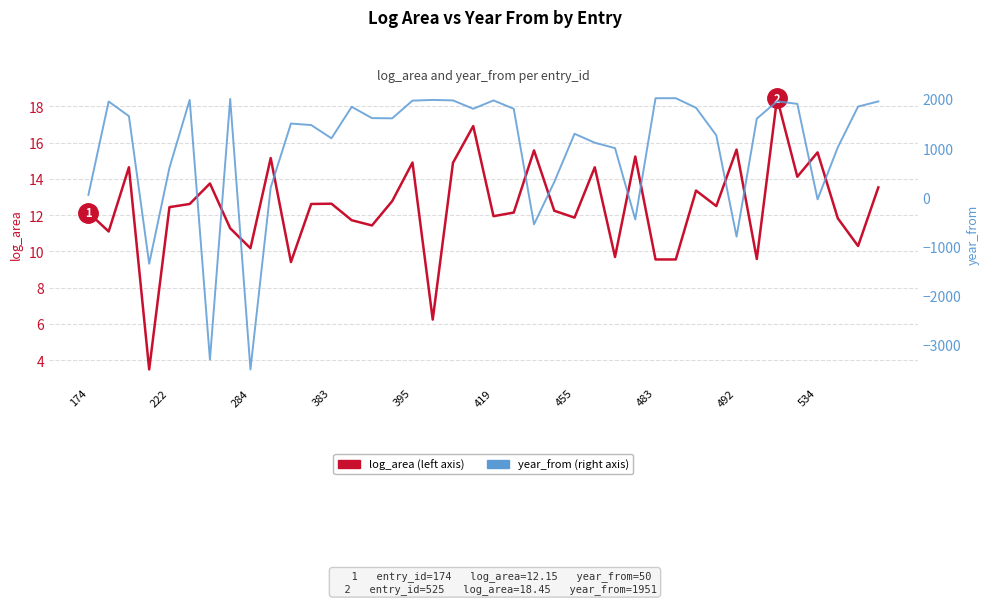

Rank the series by their maximum value, from lowest to highest.

log_area (left axis), year_from (right axis)